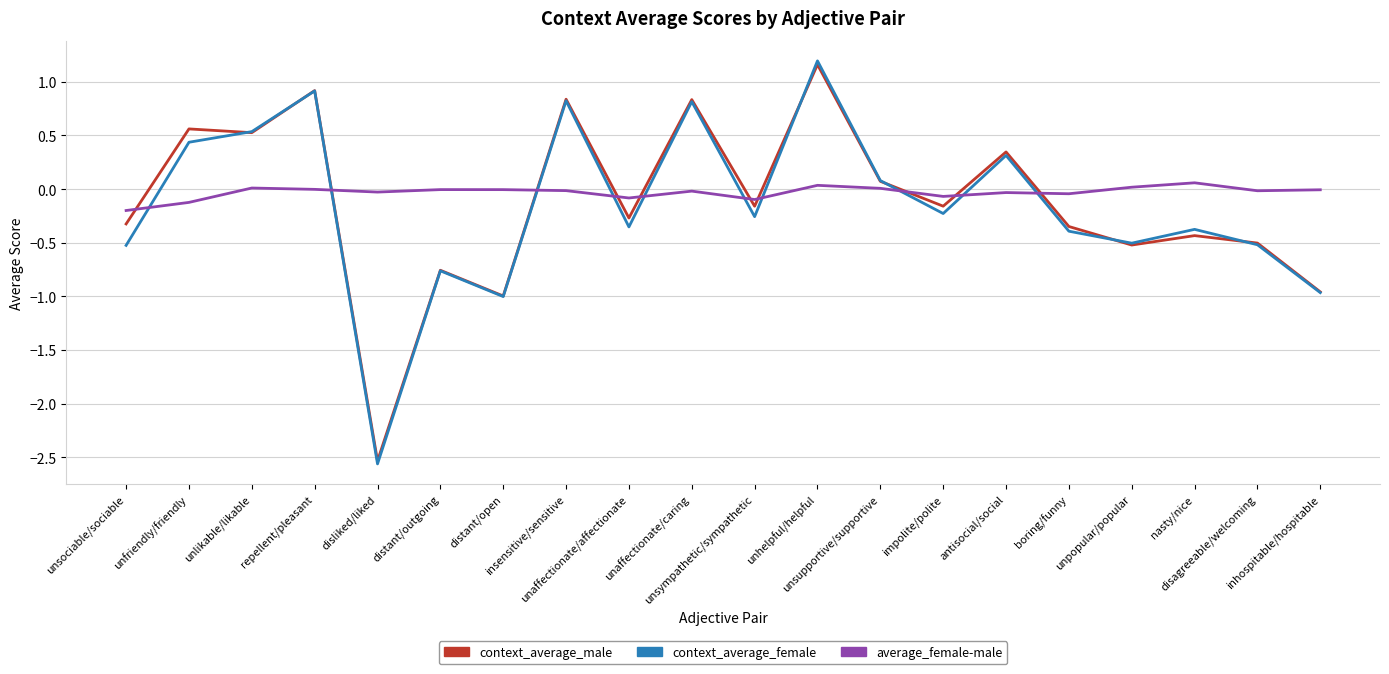

In context_average_female, how many points are higher than both neighbors (excluding endpoints)?

7